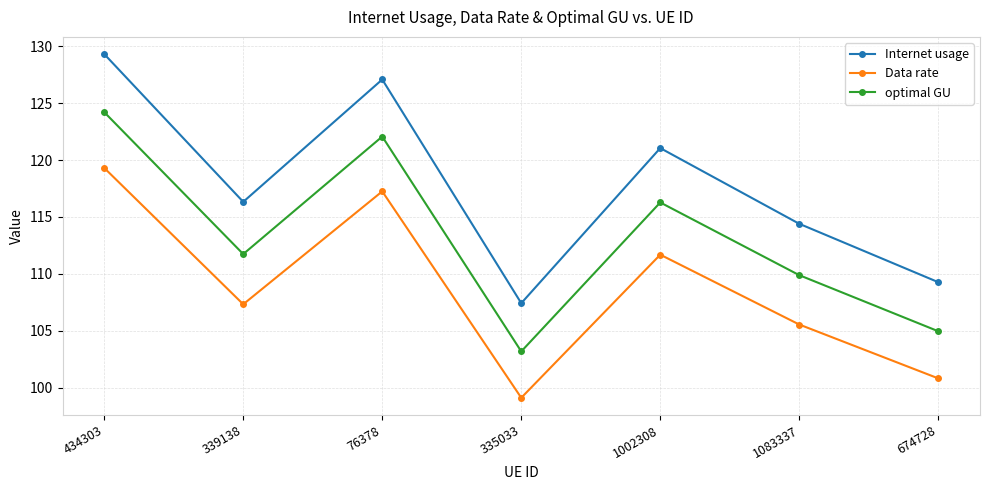

The value of Internet usage at 1002308 is 121.0. True or false?

True